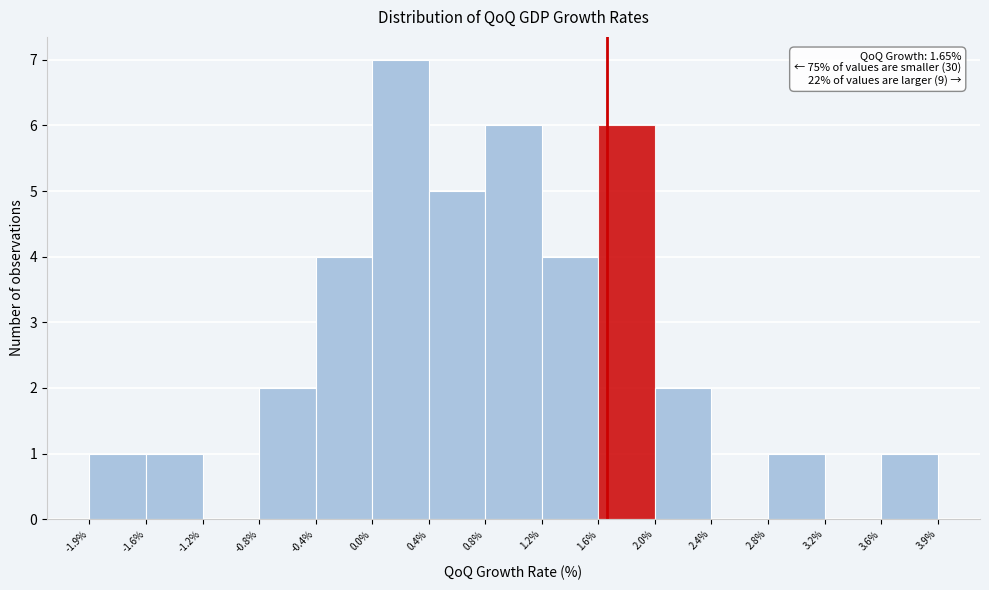

Which range on the x-axis has the tallest bar?

0.0% to 0.4%